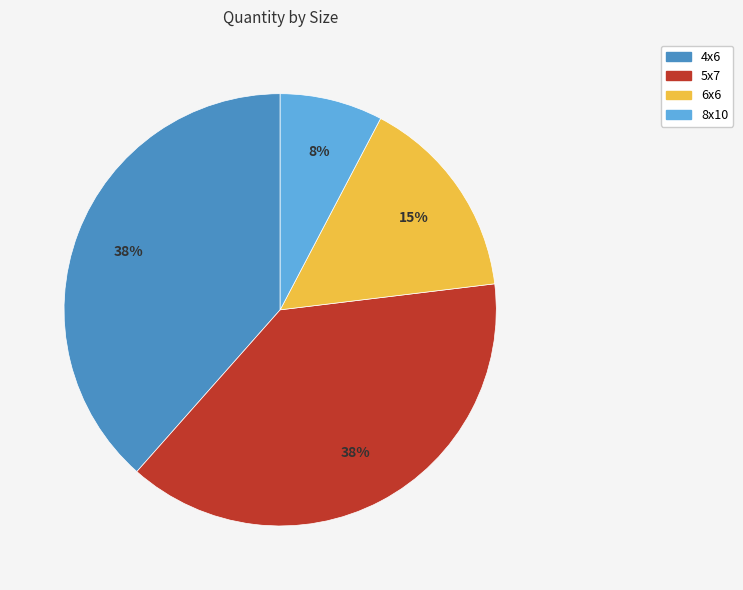

Is there any slice that represents more than half of the pie?

No